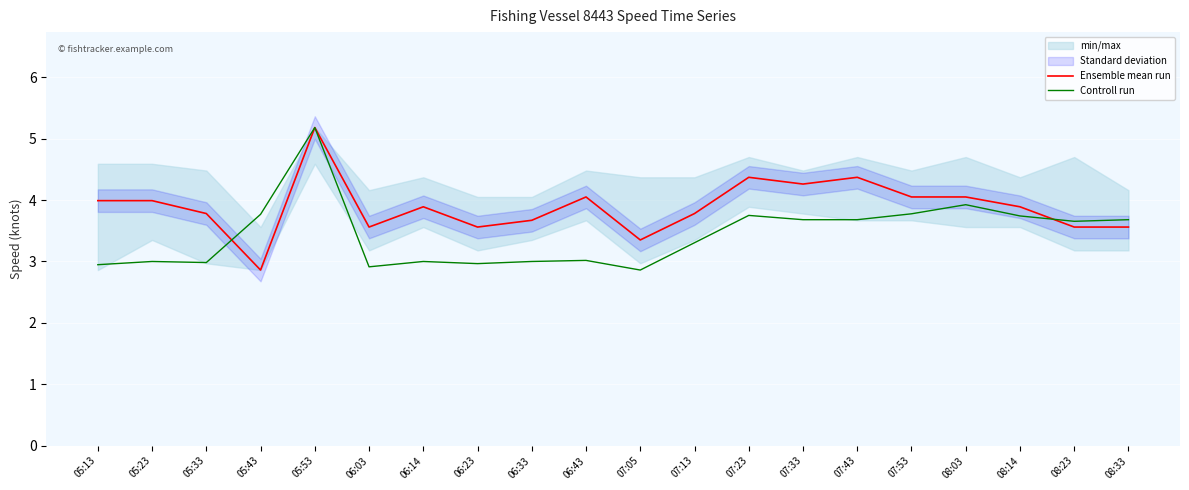

At which label does Controll run first exceed 3?

05:43